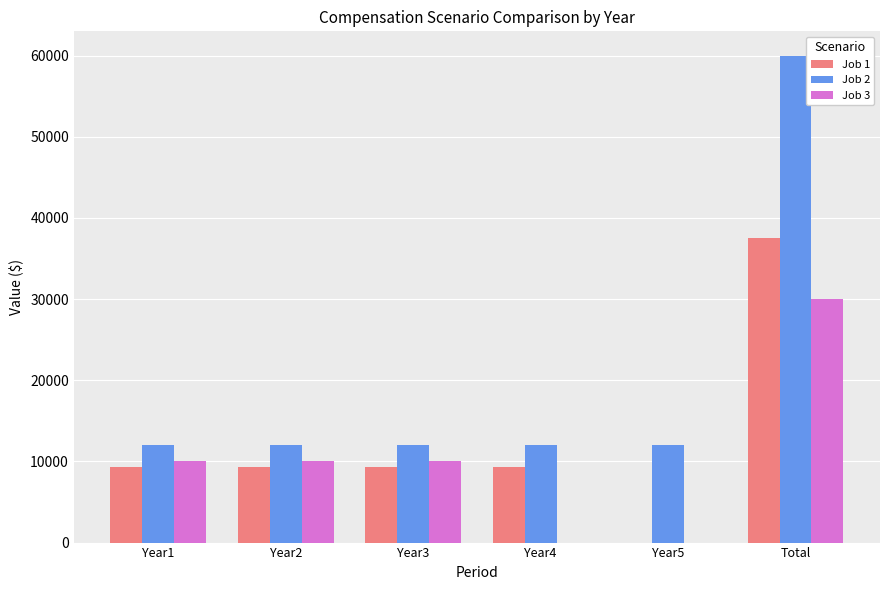

Reading left to right, list all the values displayed in this chart.

Job 1: 9375	9375	9375	9375	0	37500
Job 2: 12000	12000	12000	12000	12000	60000
Job 3: 10000	10000	10000	0	0	30000